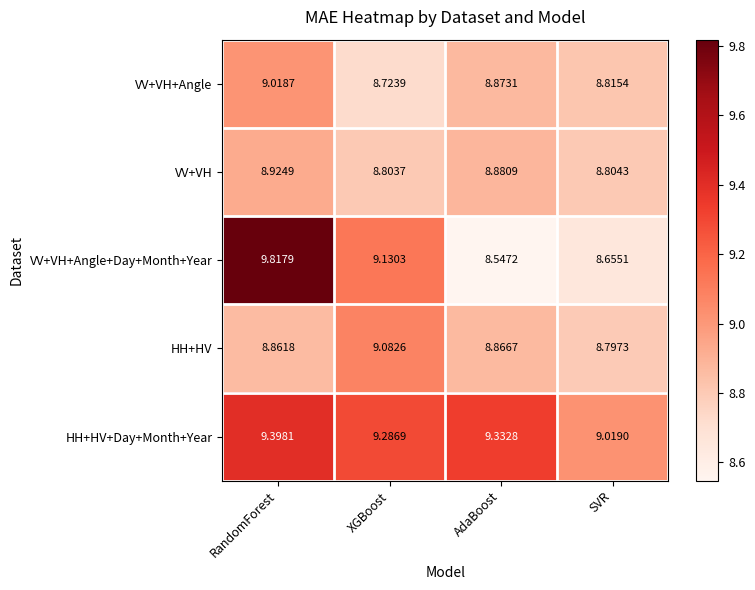

What is the total value across all series at AdaBoost?

44.5